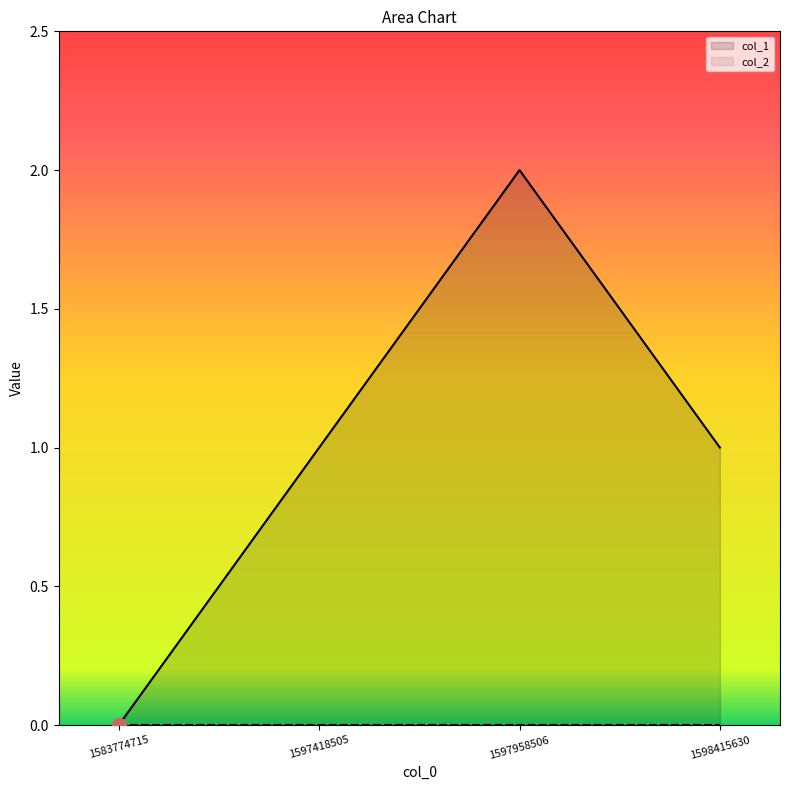

What is the value of the 3rd point from the left?

2